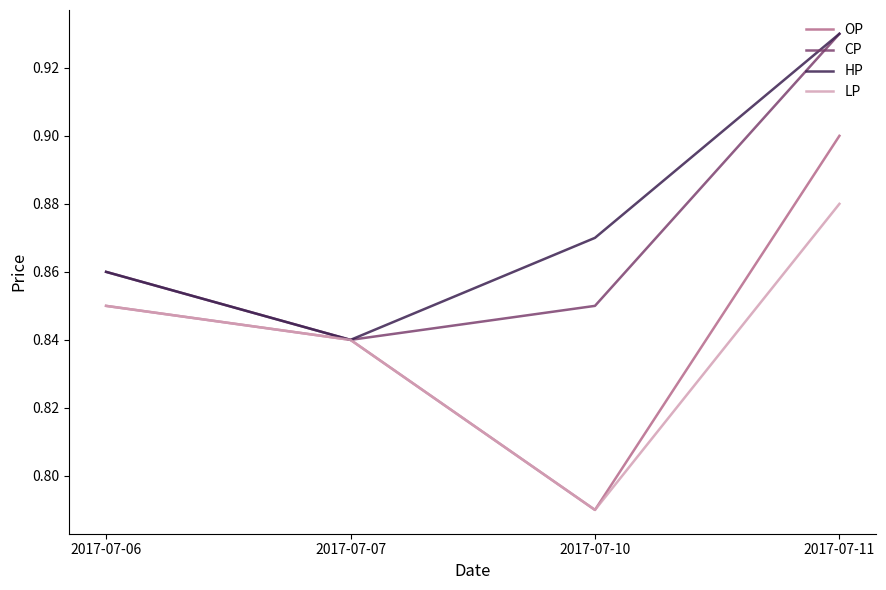

At which label is CP closest to 0?

2017-07-07